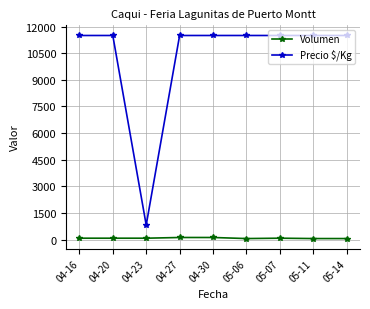

How many lines are shown in the chart?

2